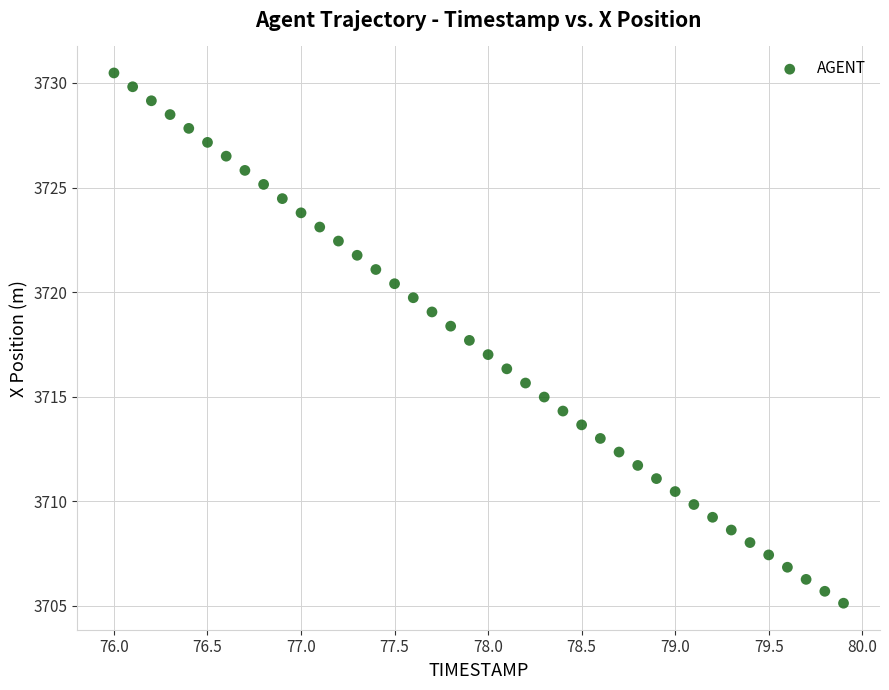

What is the range of X values (max minus min)?

3.9